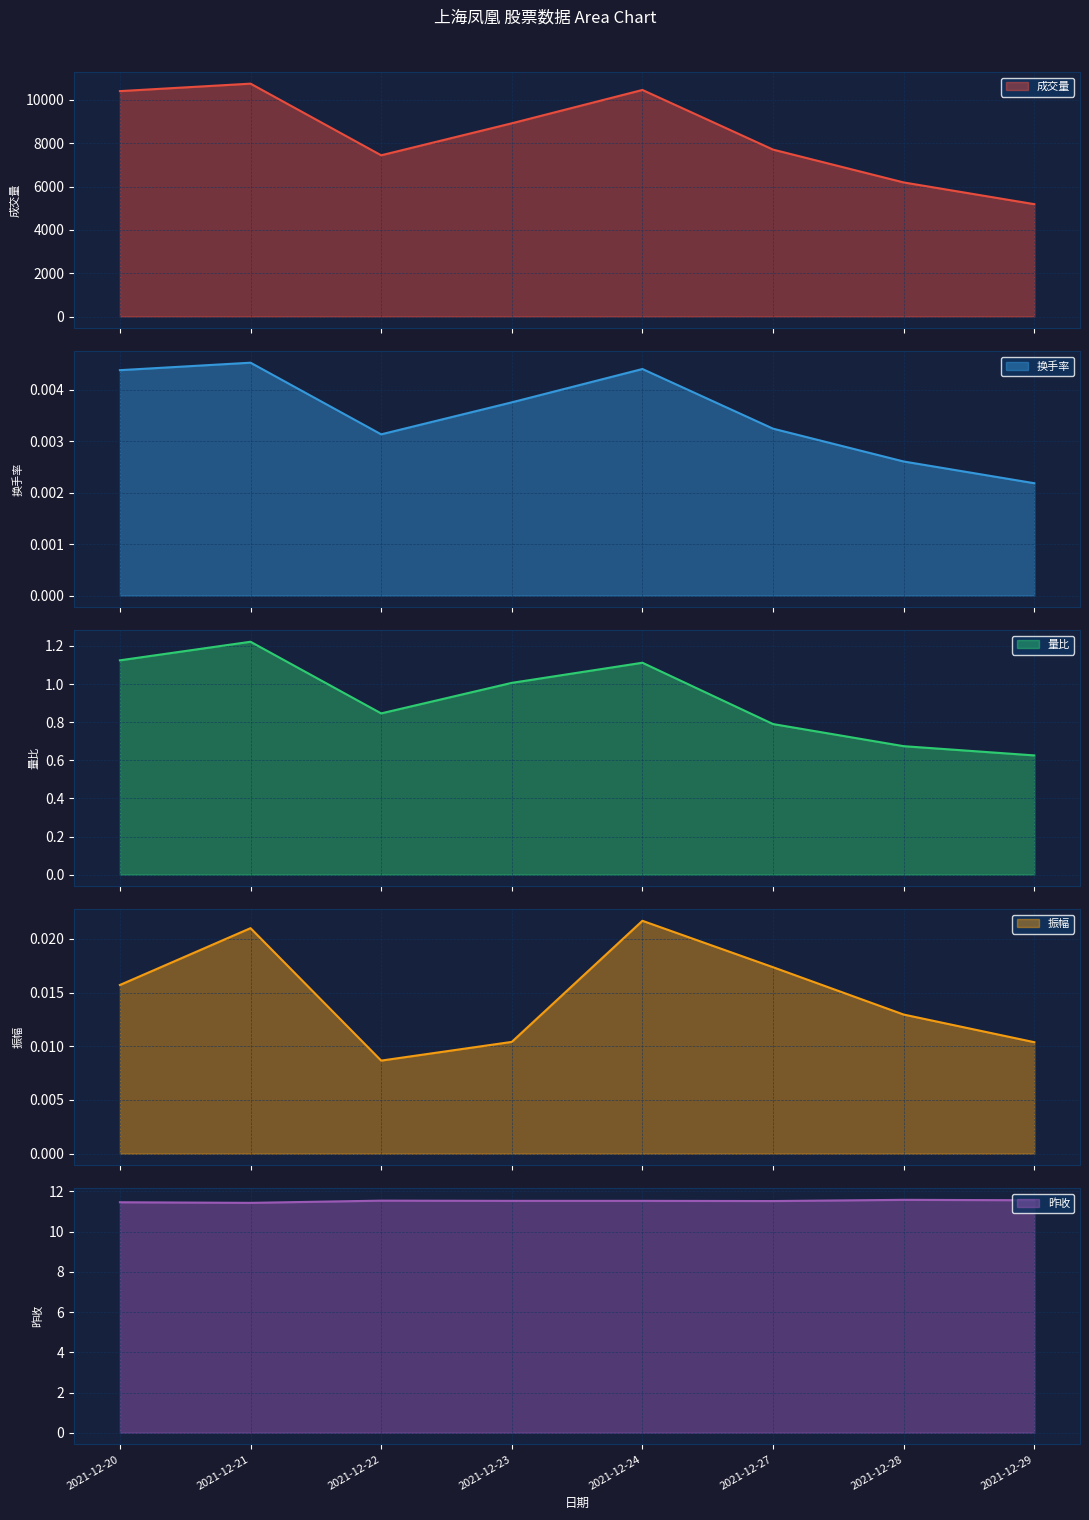

How many data points does each series have?

8